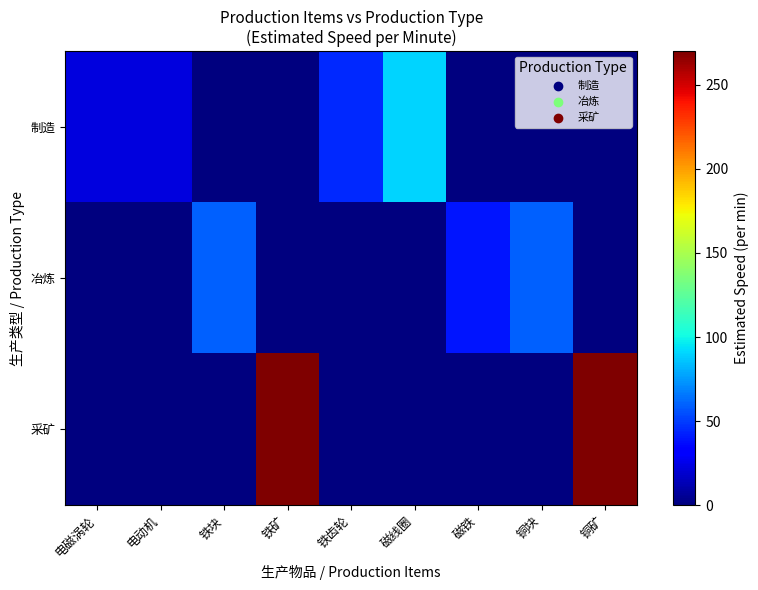

Reading right to left, list all the values displayed in this chart.

制造: 铜矿=0.0	铜块=0.0	磁铁=0.0	磁线圈=90.0	铁齿轮=45.0	铁矿=0.0	铁块=0.0	电动机=22.5	电磁涡轮=22.5
冶炼: 铜矿=0.0	铜块=60.0	磁铁=40.0	磁线圈=0.0	铁齿轮=0.0	铁矿=0.0	铁块=60.0	电动机=0.0	电磁涡轮=0.0
采矿: 铜矿=270.0	铜块=0.0	磁铁=0.0	磁线圈=0.0	铁齿轮=0.0	铁矿=270.0	铁块=0.0	电动机=0.0	电磁涡轮=0.0